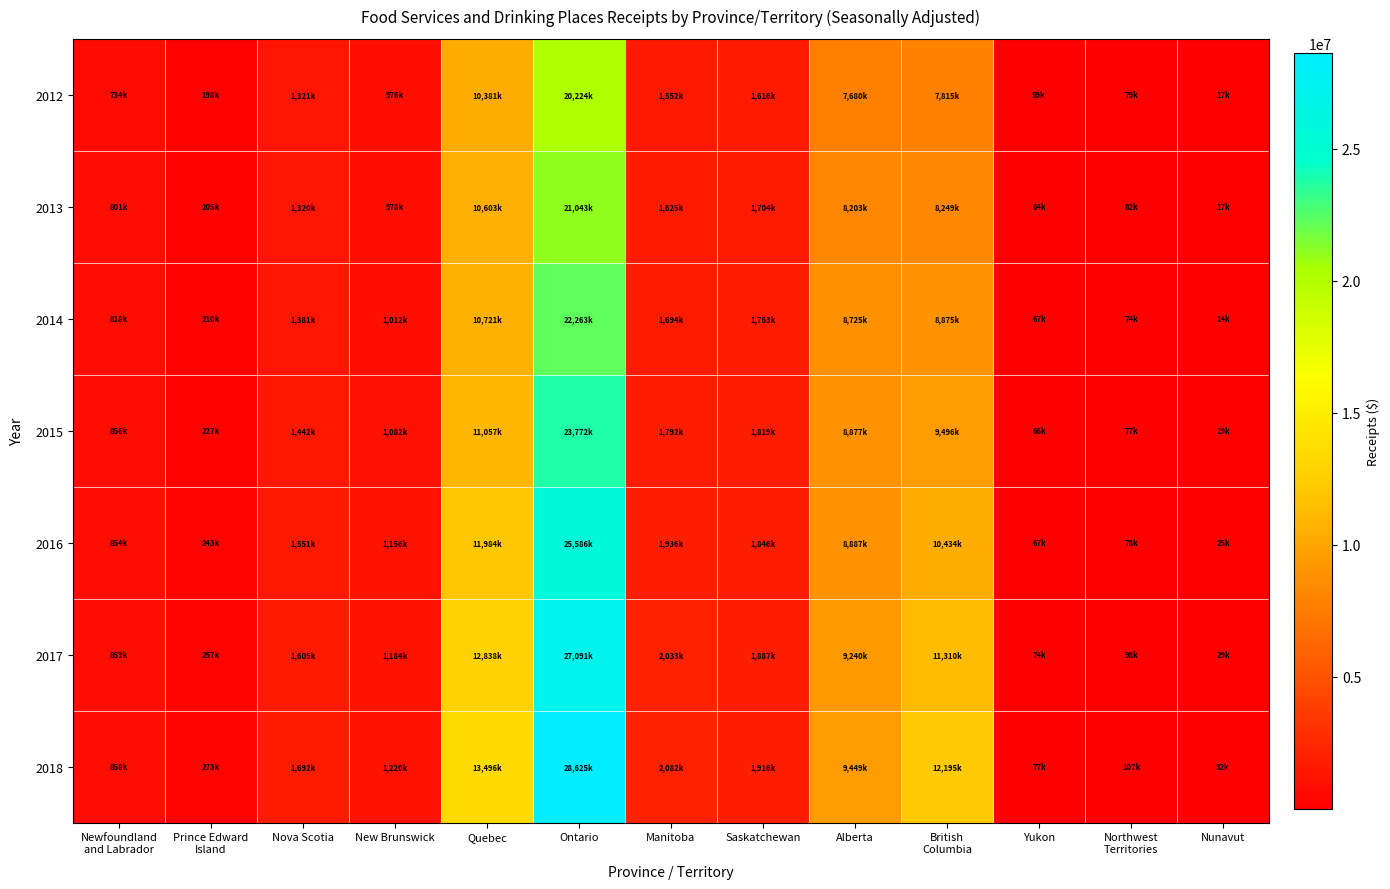

What is the total value across all series at Northwest
Territories?

597421